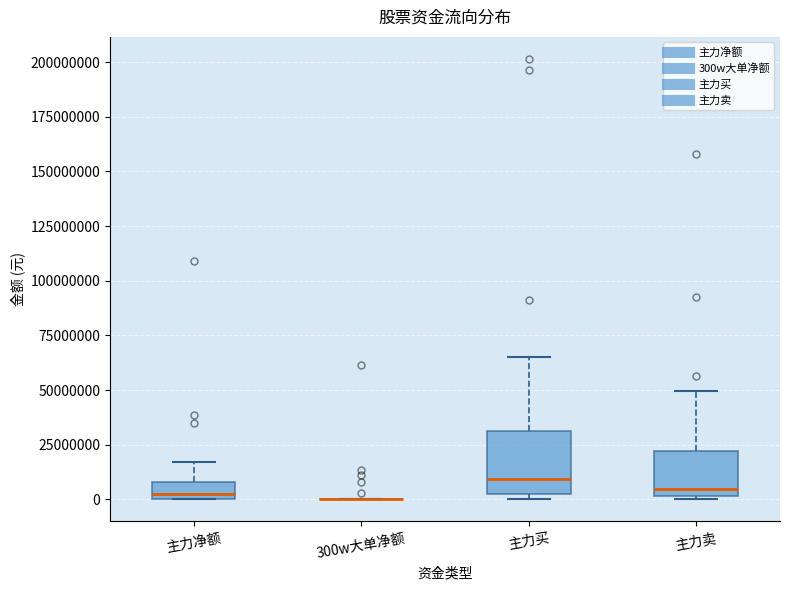

Reading left to right, read every box against the y-axis: the position of its median line, the range the box covers, and the ends of its whiskers. The values are not printed on the chart, so give them approximately, as read against the axis.

主力净额: median 0 (just above the box's lower edge), box 0 to 10000000, whiskers 0 to 15000000
300w大单净额: box collapsed to a line at 0, whiskers 0 to 0
主力买: median 10000000, box 0 to 30000000, whiskers 0 (just below the box's lower edge) to 65000000
主力卖: median 5000000, box 0 to 20000000, whiskers 0 to 50000000